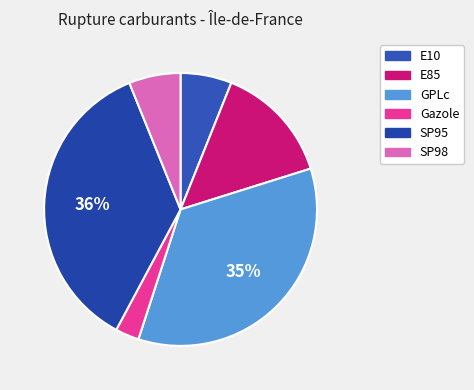

The E85 slice represents 26% of the pie. True or false?

False